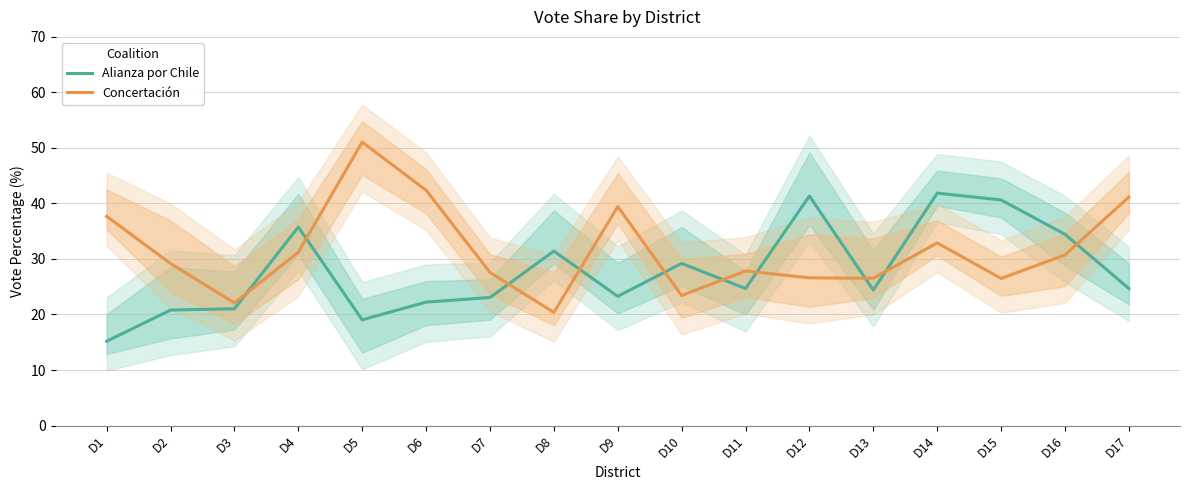

Reading left to right, transcribe all the data shown in this chart.

Alianza por Chile: D1=15.2	D2=20.8	D3=21.0	D4=35.8	D5=19.0	D6=22.2	D7=23.1	D8=31.4	D9=23.3	D10=29.2	D11=24.7	D12=41.3	D13=24.4	D14=41.9	D15=40.6	D16=34.4	D17=24.7
Concertación: D1=37.7	D2=29.2	D3=22.1	D4=31.2	D5=51.0	D6=42.4	D7=27.6	D8=20.4	D9=39.4	D10=23.4	D11=27.8	D12=26.6	D13=26.5	D14=32.9	D15=26.5	D16=30.7	D17=41.1